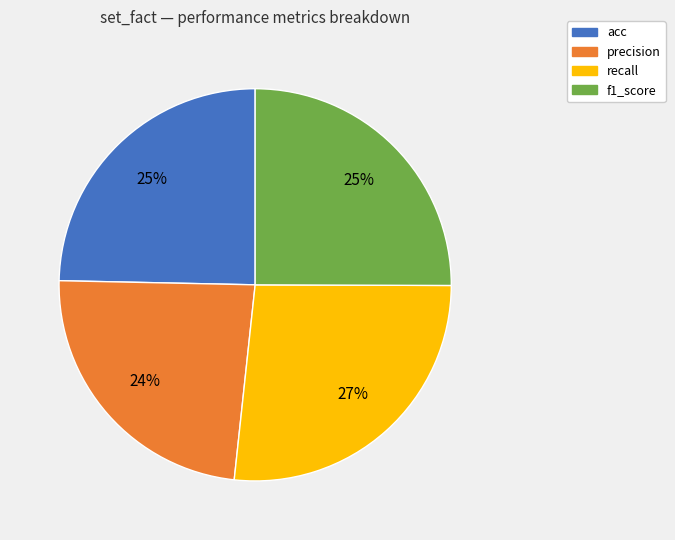

Does f1_score account for over 50% of the chart?

No